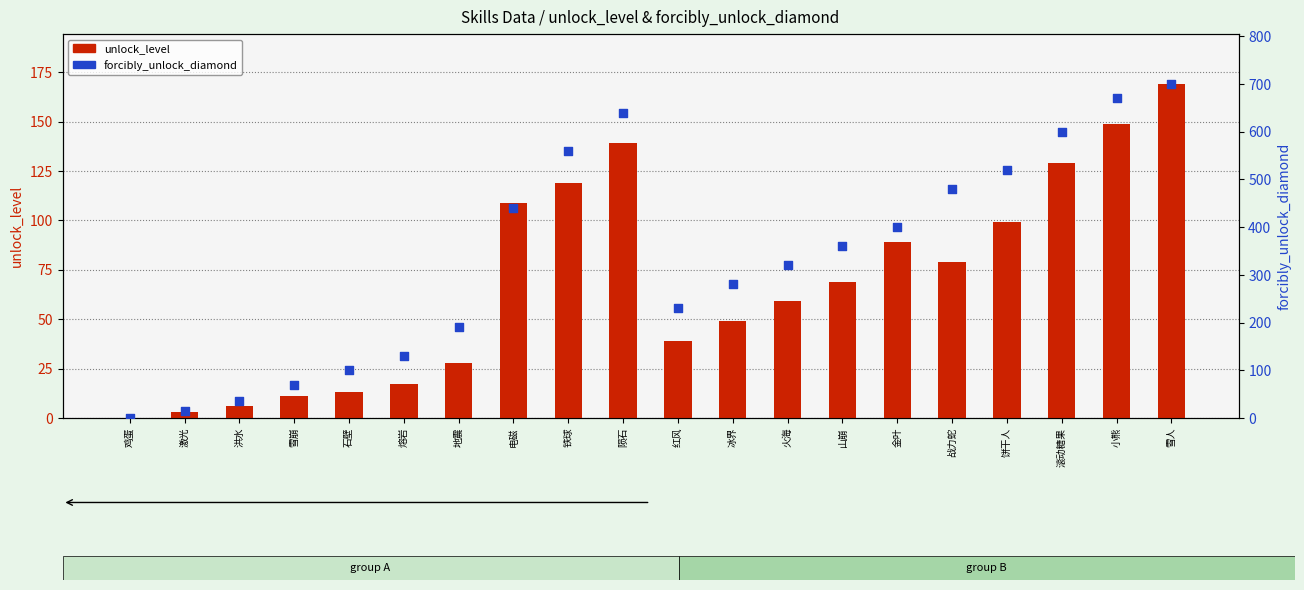

Which series contains the lowest Y value?

unlock_level